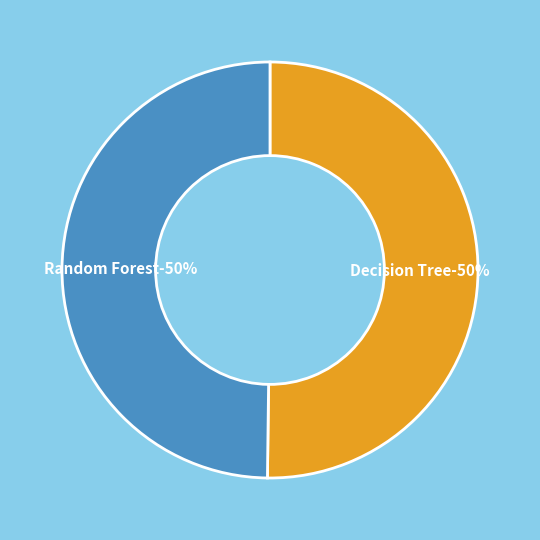

The Random Forest slice represents 45% of the pie. True or false?

False